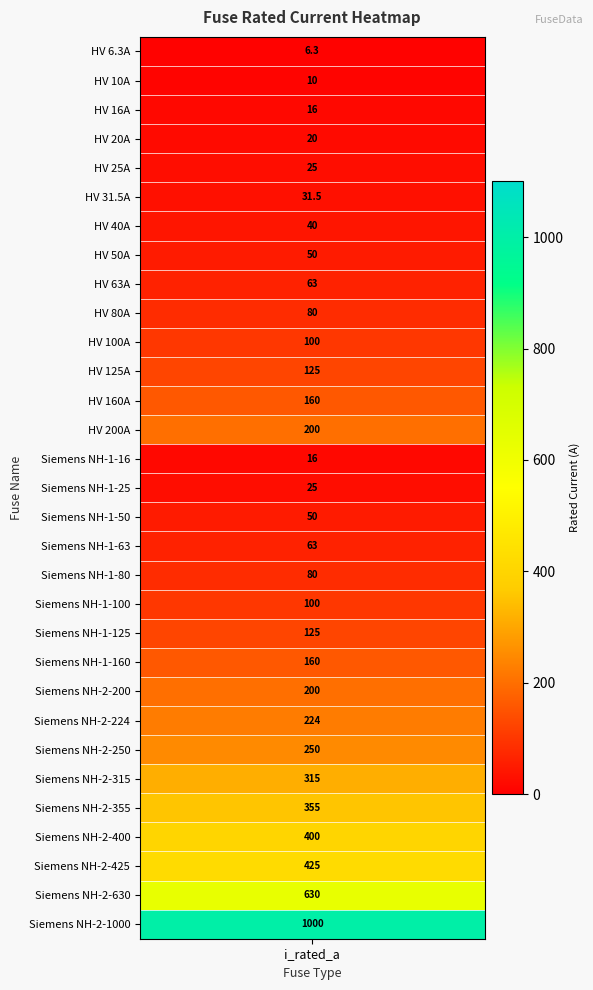

Reading left to right, transcribe all the data shown in this chart.

6.3	10.0	16.0	20.0	25.0	31.5	40.0	50.0	63.0	80.0	100.0	125.0	160.0	200.0	16.0	25.0	50.0	63.0	80.0	100.0	125.0	160.0	200.0	224.0	250.0	315.0	355.0	400.0	425.0	630.0	1000.0